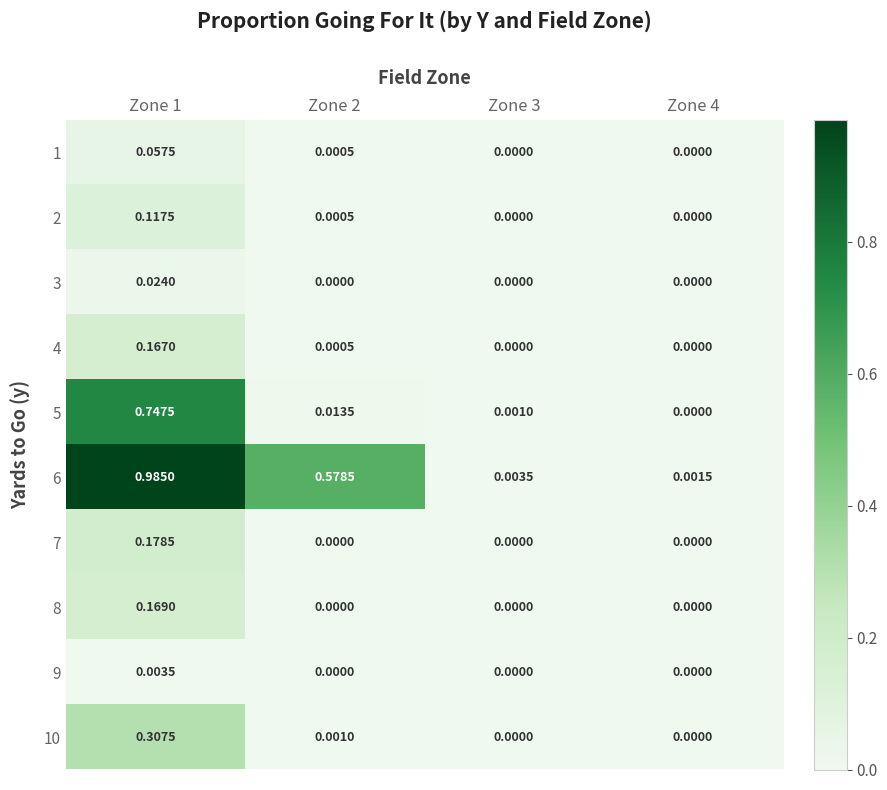

What is the total value across all series at Zone 1?

2.8